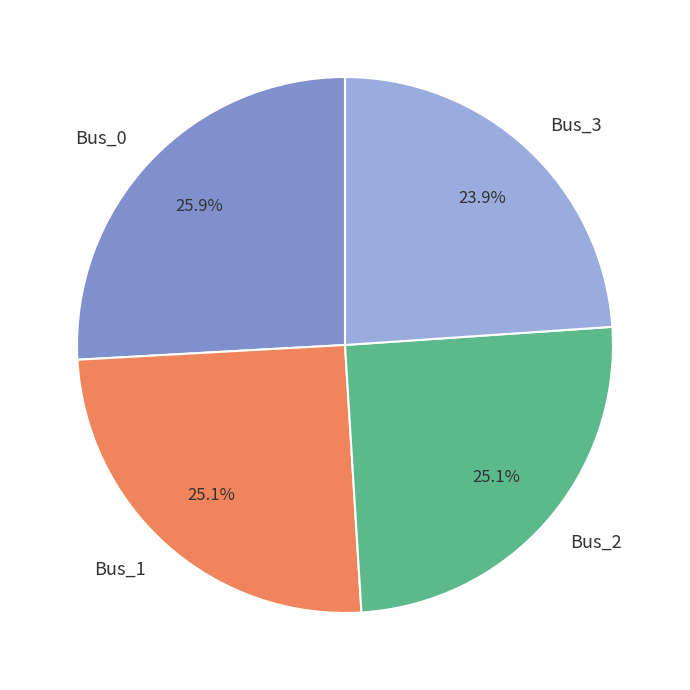

Between Bus_1 and Bus_3, which is larger?

Bus_1